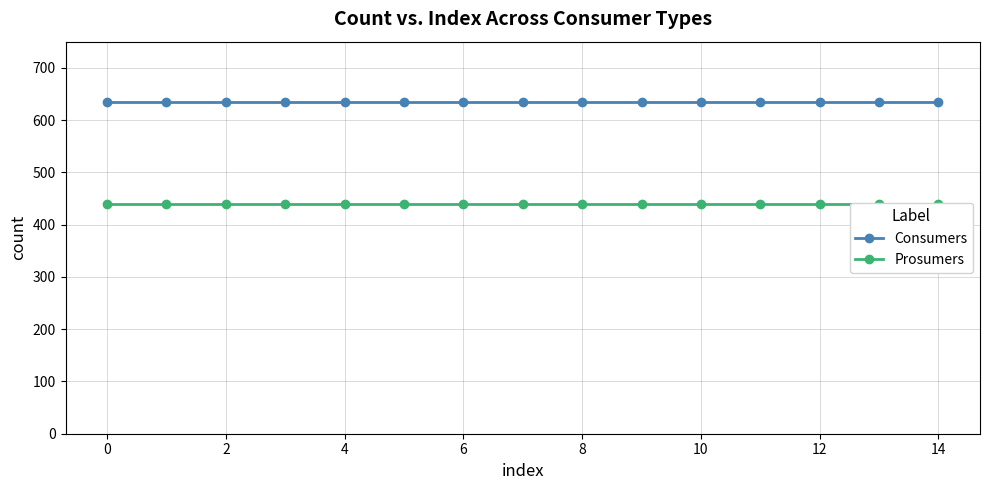

True or false: Consumers and Prosumers cross at least once.

False